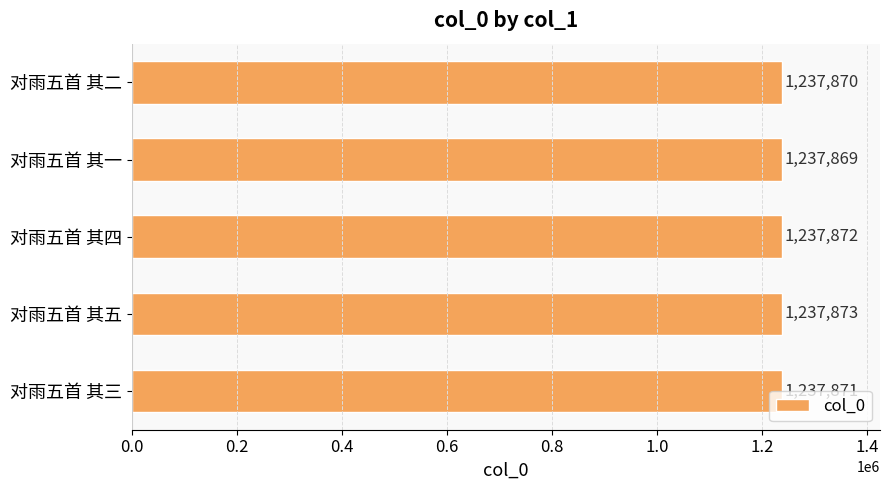

Which category has the highest value across all series?

对雨五首 其五